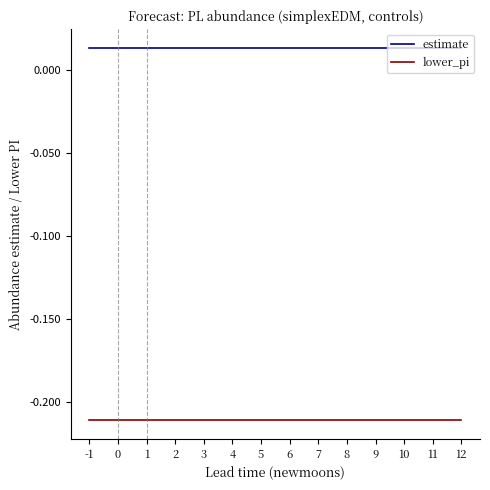

Rank the series by their average value, from lowest to highest.

lower_pi, estimate